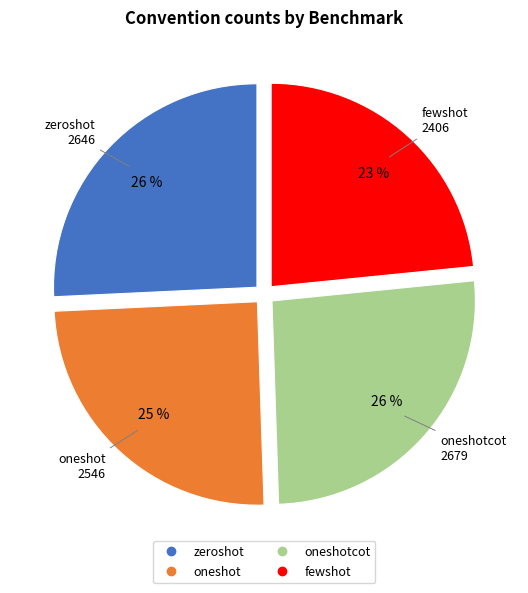

Is there any slice that represents more than half of the pie?

No